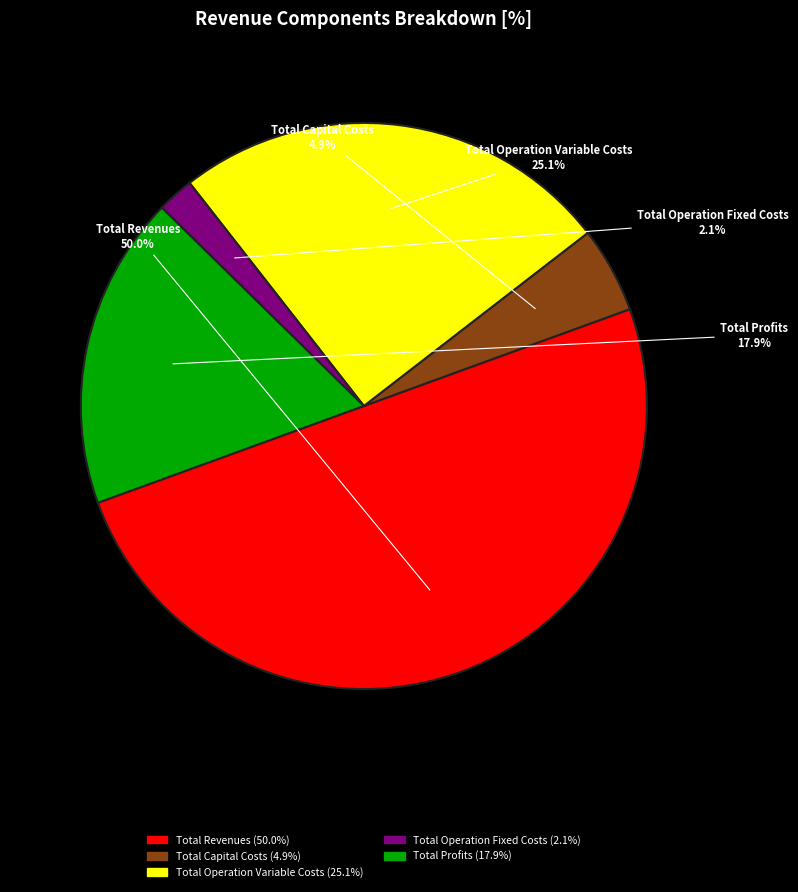

Do Total Operation Variable Costs and Total Capital Costs together represent more than half of the pie?

No